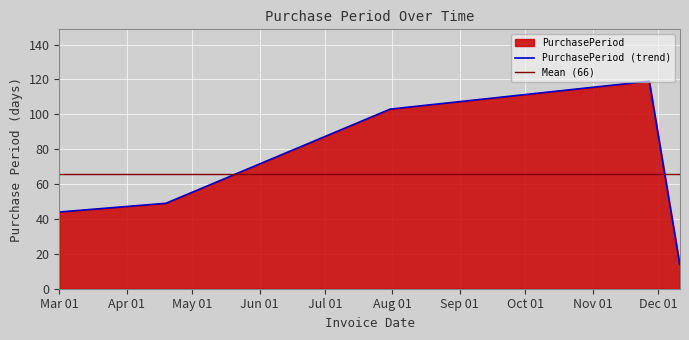

What position from the left is 2017-04-19?

2